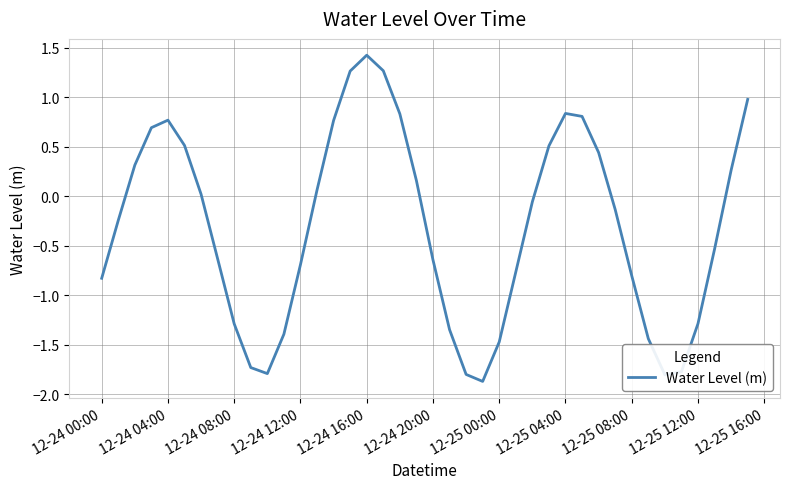

What is the maximum value shown in the chart?

1.4